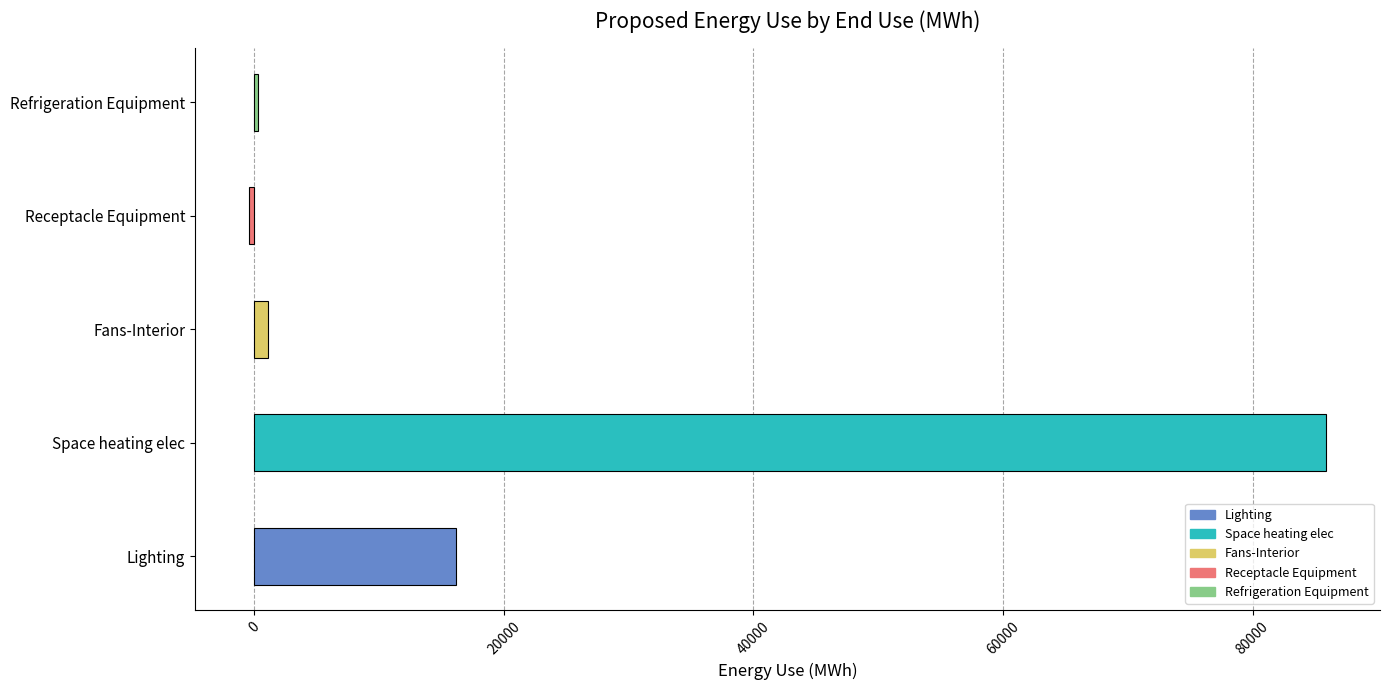

How many categories are shown in the chart?

5